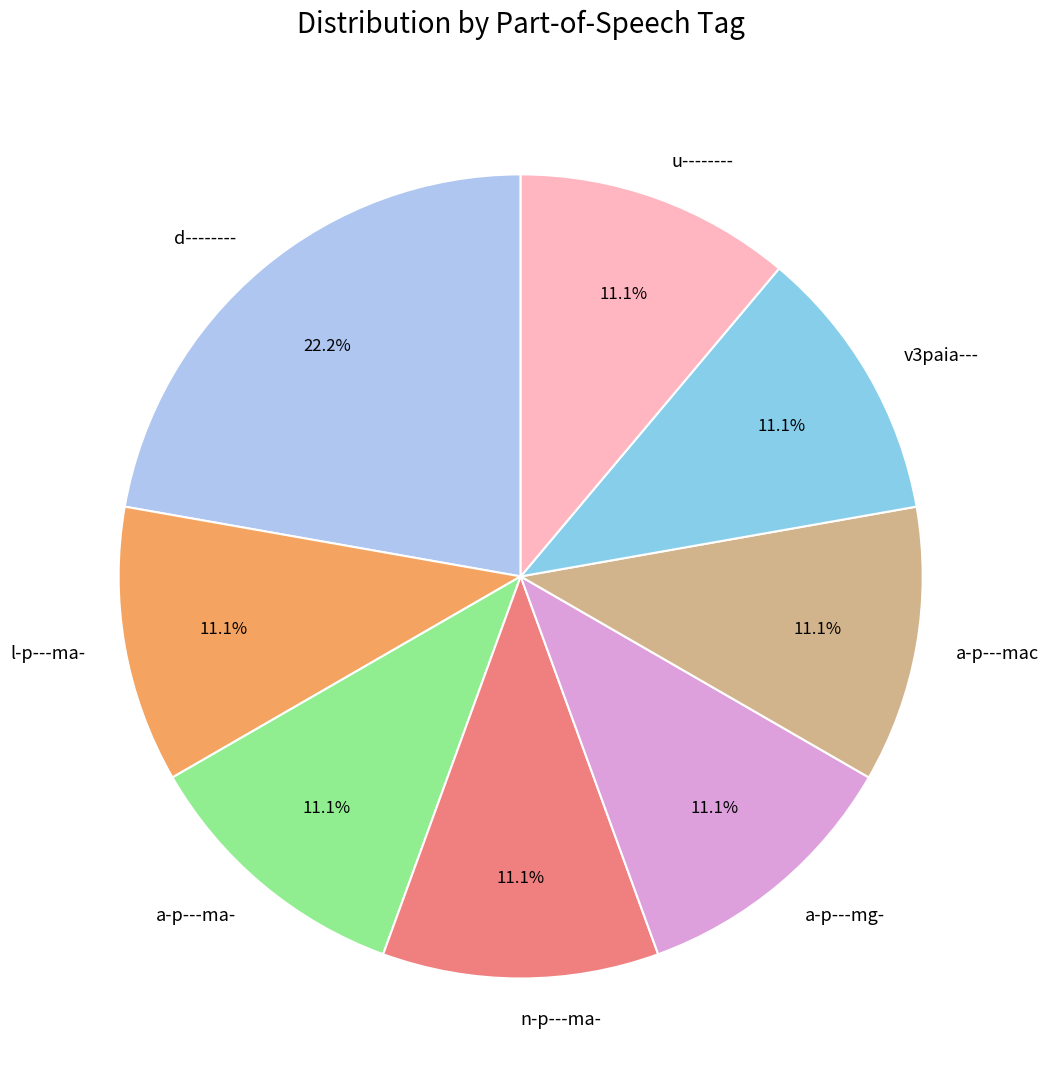

Combined, what portion of the pie is l-p---ma- and a-p---mac?

22.2%